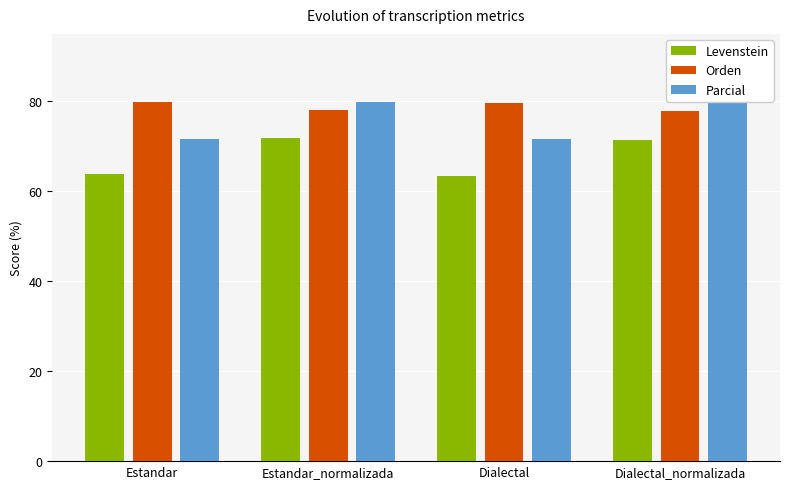

How many categories are shown in the chart?

4